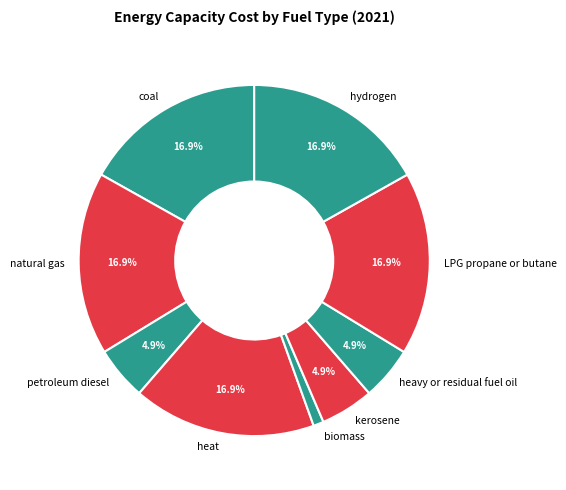

How many slices are in this pie chart?

9